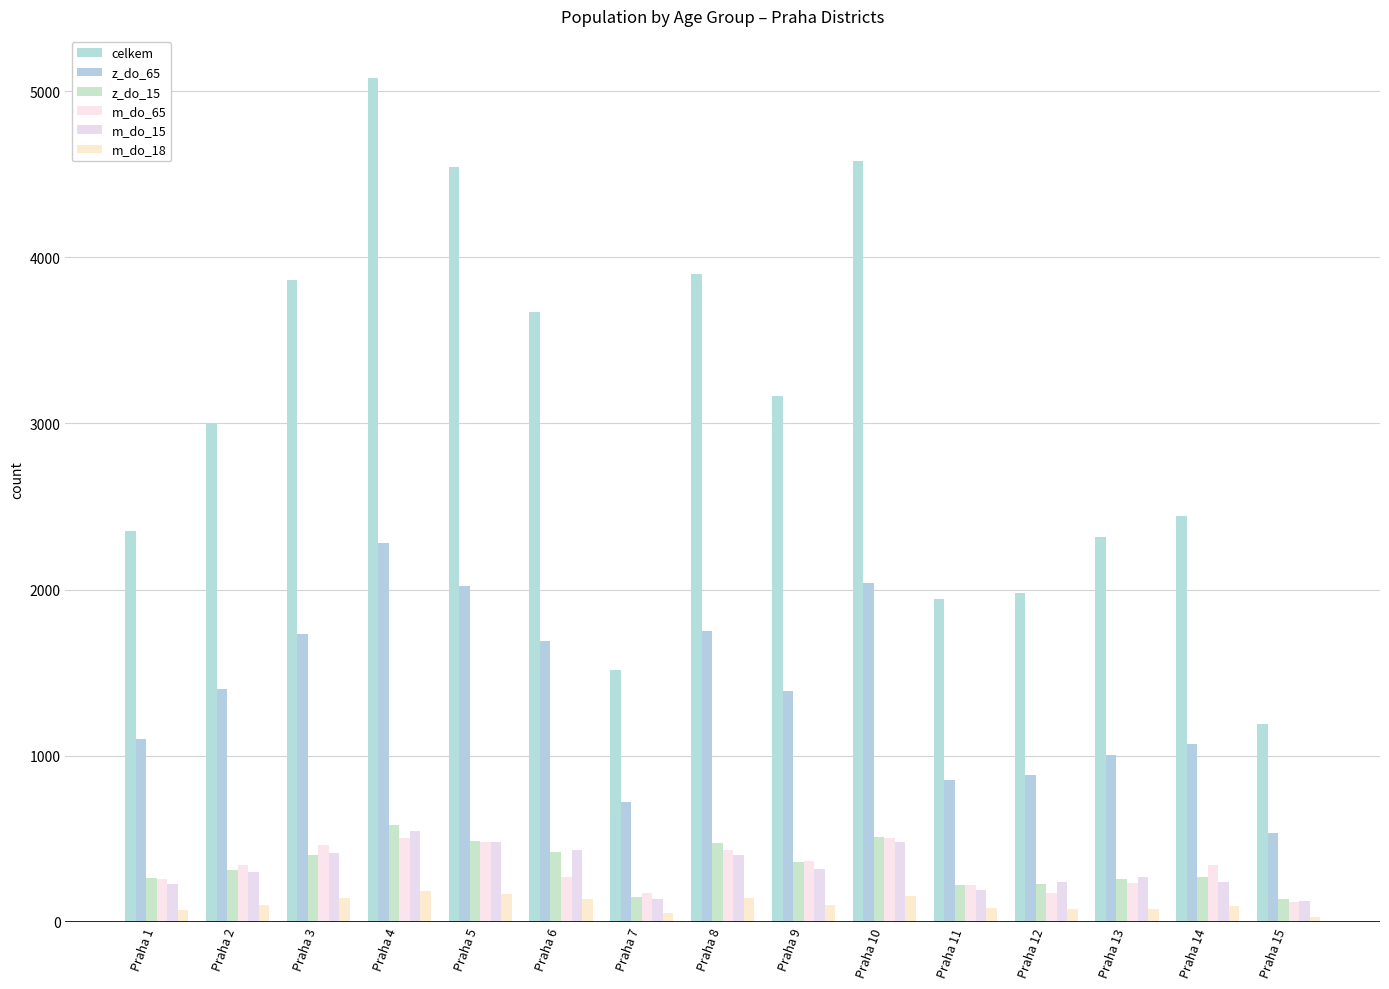

How many bars are there in total?

90